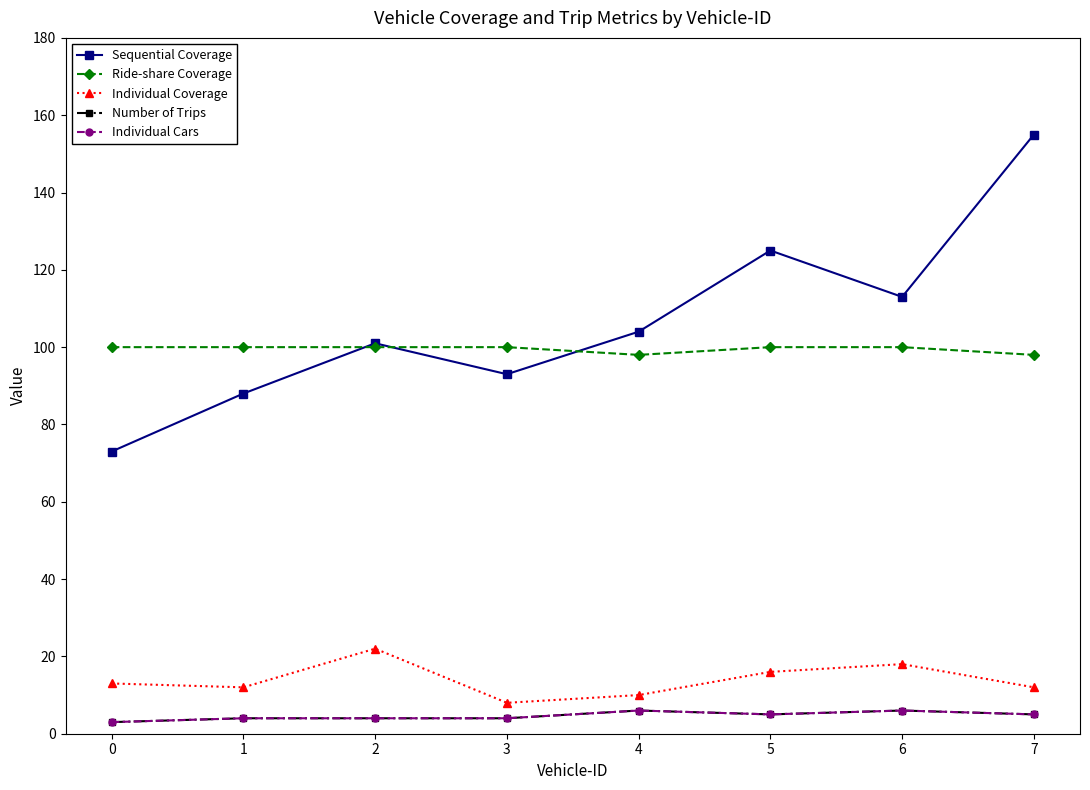

What is the minimum value for Individual Cars?

3